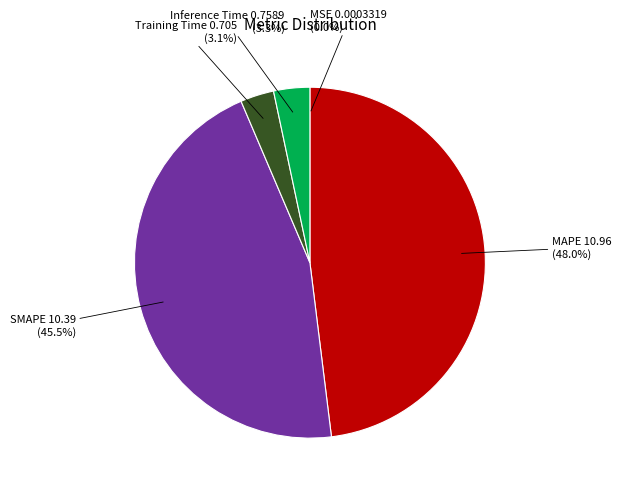

To the nearest percent, what is the average slice percentage?

20%